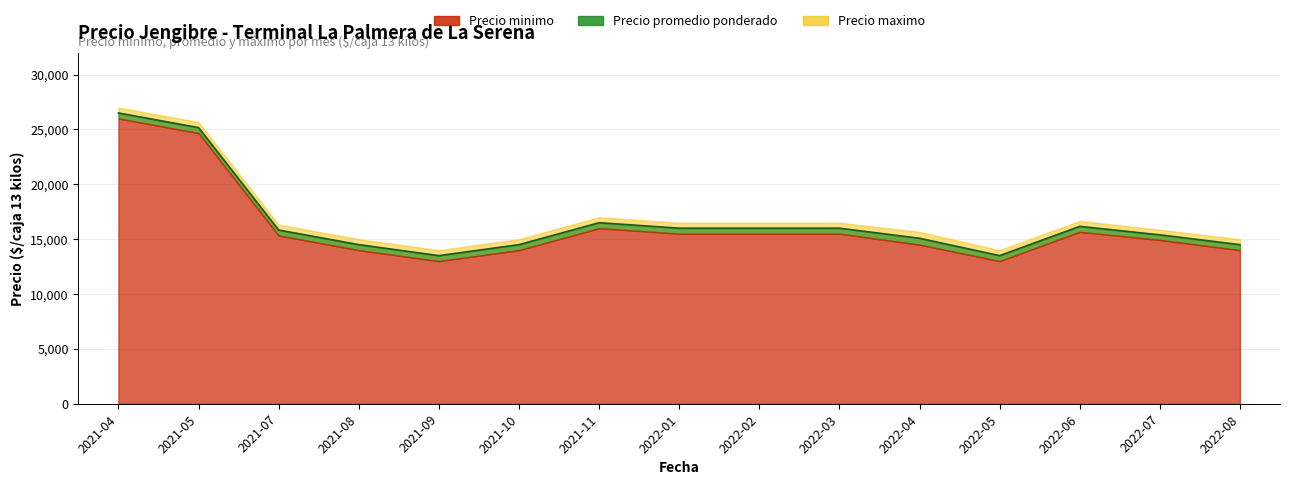

How many values in the Precio promedio ponderado series exceed 15833?

7